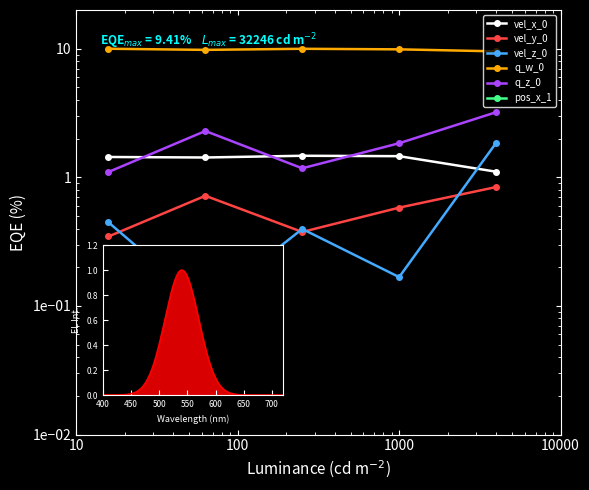

True or false: vel_x_0 and pos_x_1 cross at least once.

False